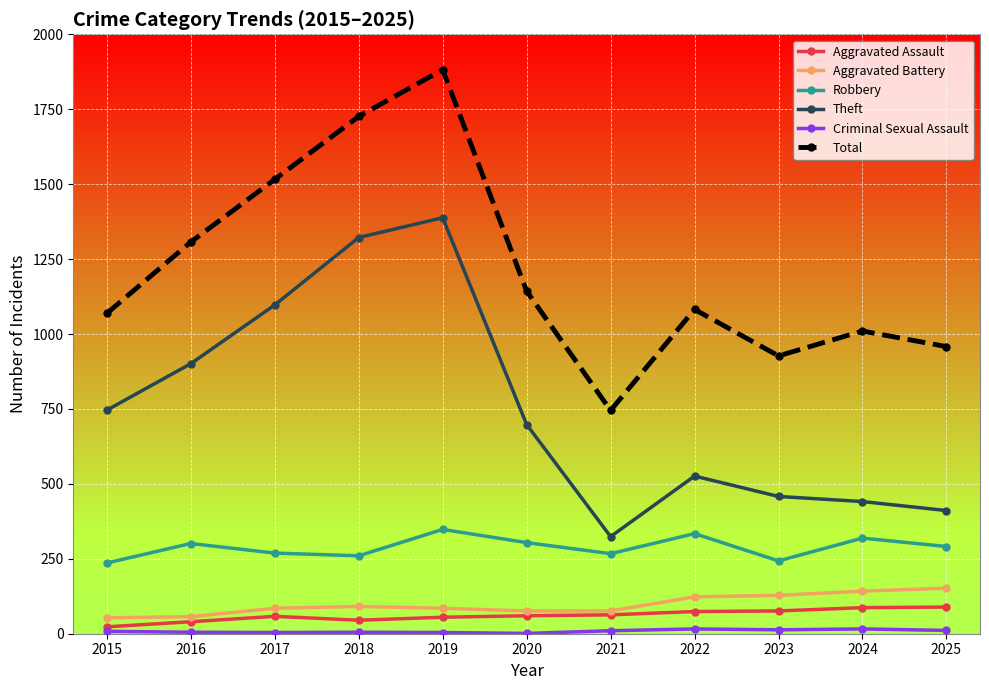

How many interior local peaks does the Robbery series have?

4